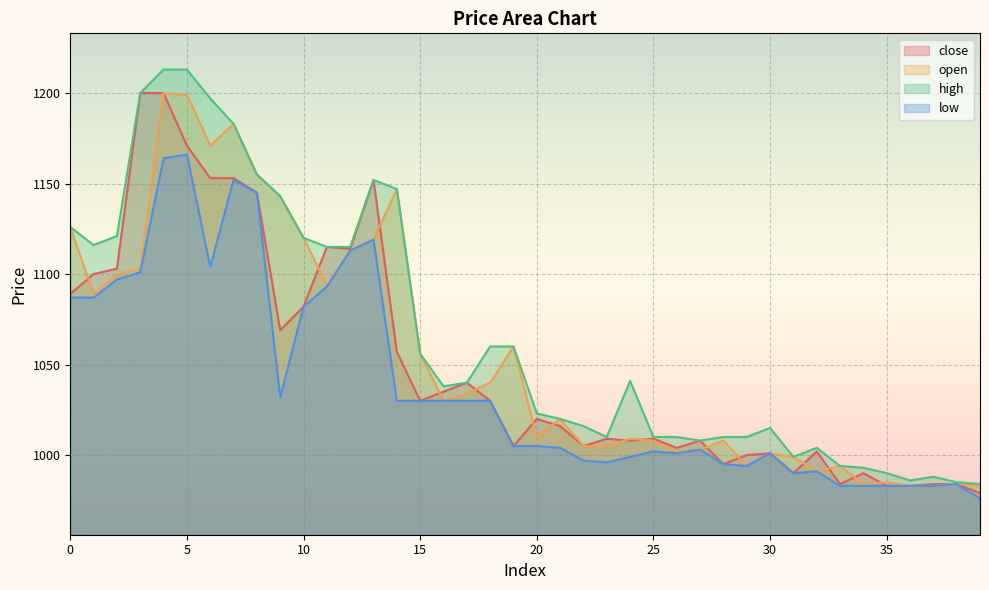

What is the sum of the open values at 28 and 20?

2018